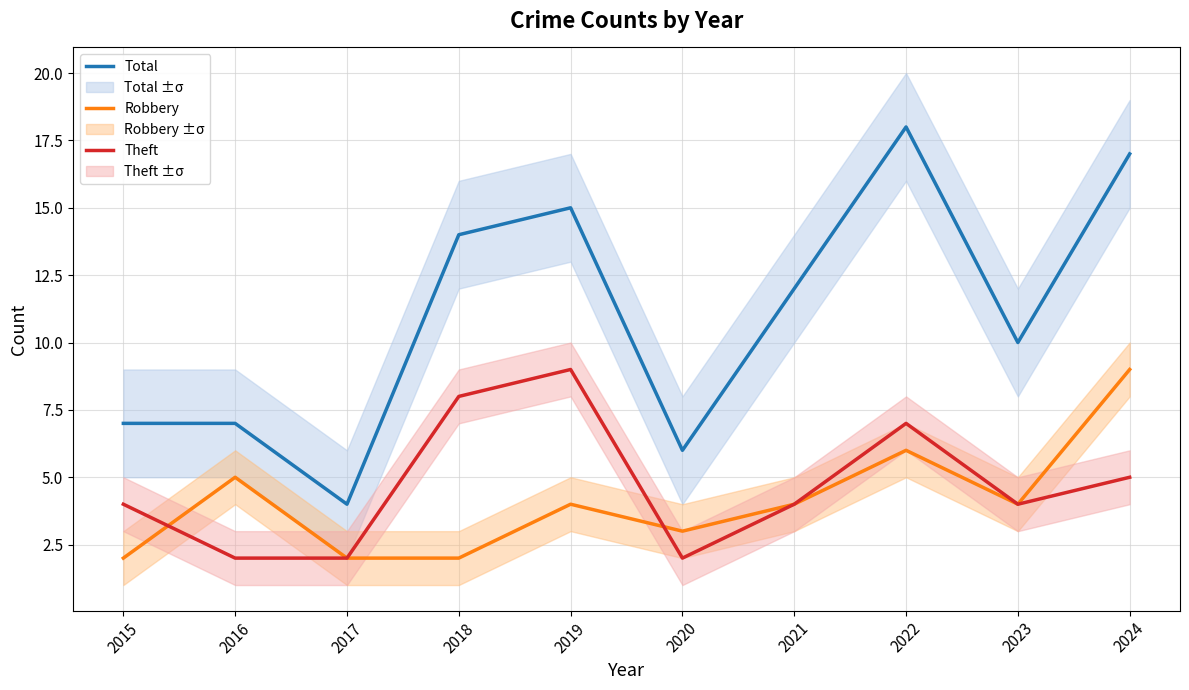

At which category does the chart reach its minimum across all series?

2015